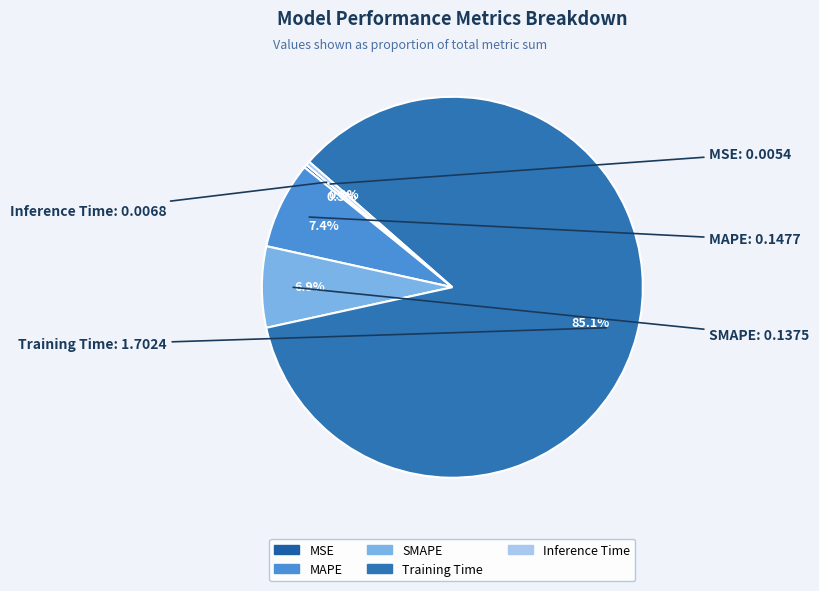

To the nearest percent, what is the difference between the largest and smallest slice percentages?

85%